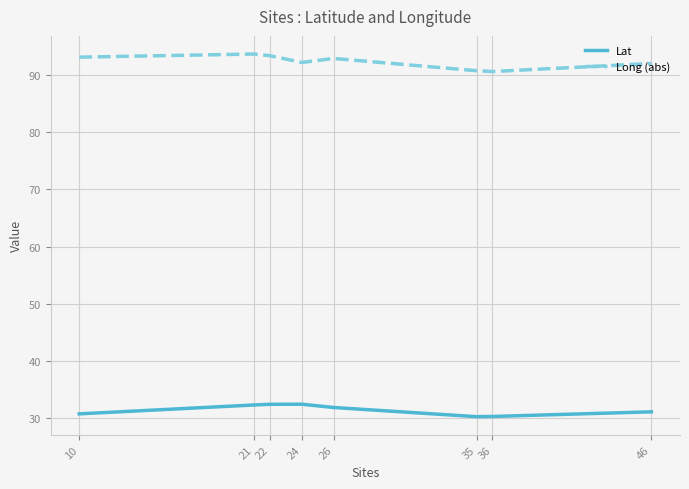

True or false: Lat and Long (abs) intersect in this chart.

False